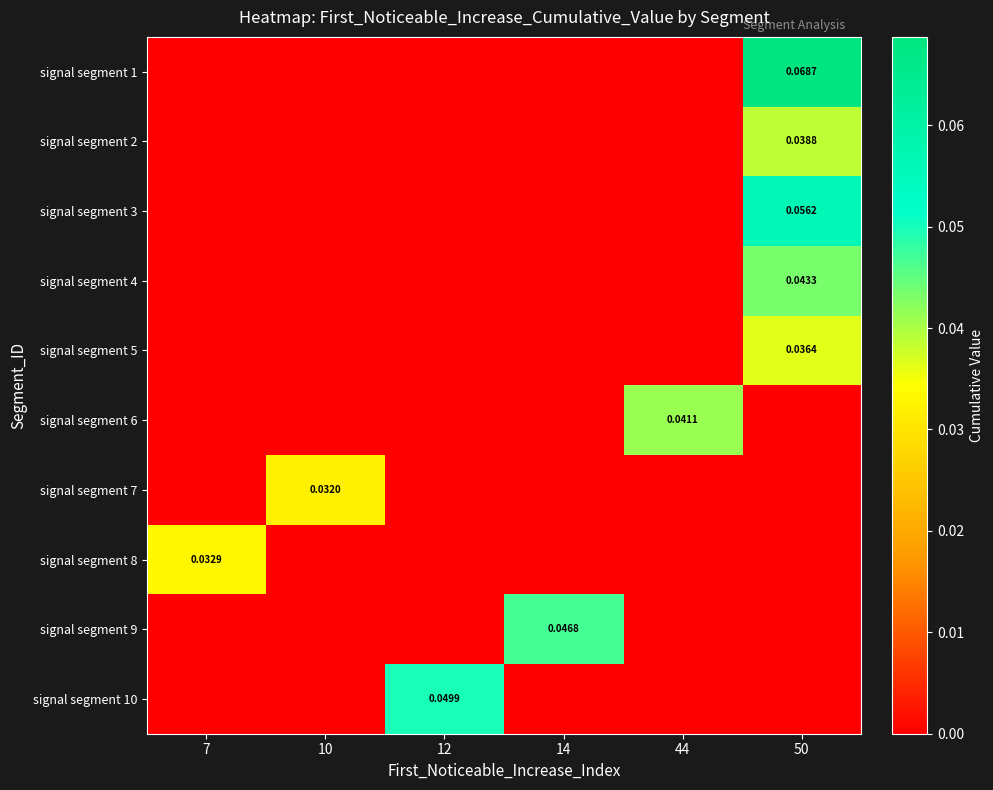

Rank the series at 7 from highest to lowest value.

signal segment 8, signal segment 1, signal segment 2, signal segment 3, signal segment 4, signal segment 5, signal segment 6, signal segment 7, signal segment 9, signal segment 10